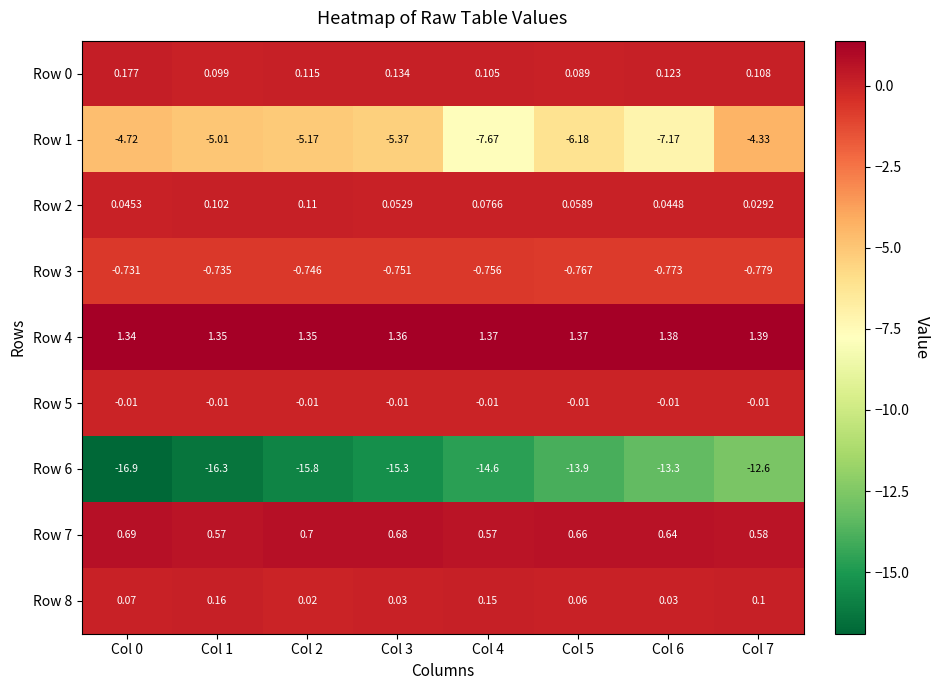

Is the value of Row 2 at Col 3 greater than the value of Row 3 at Col 3?

Yes